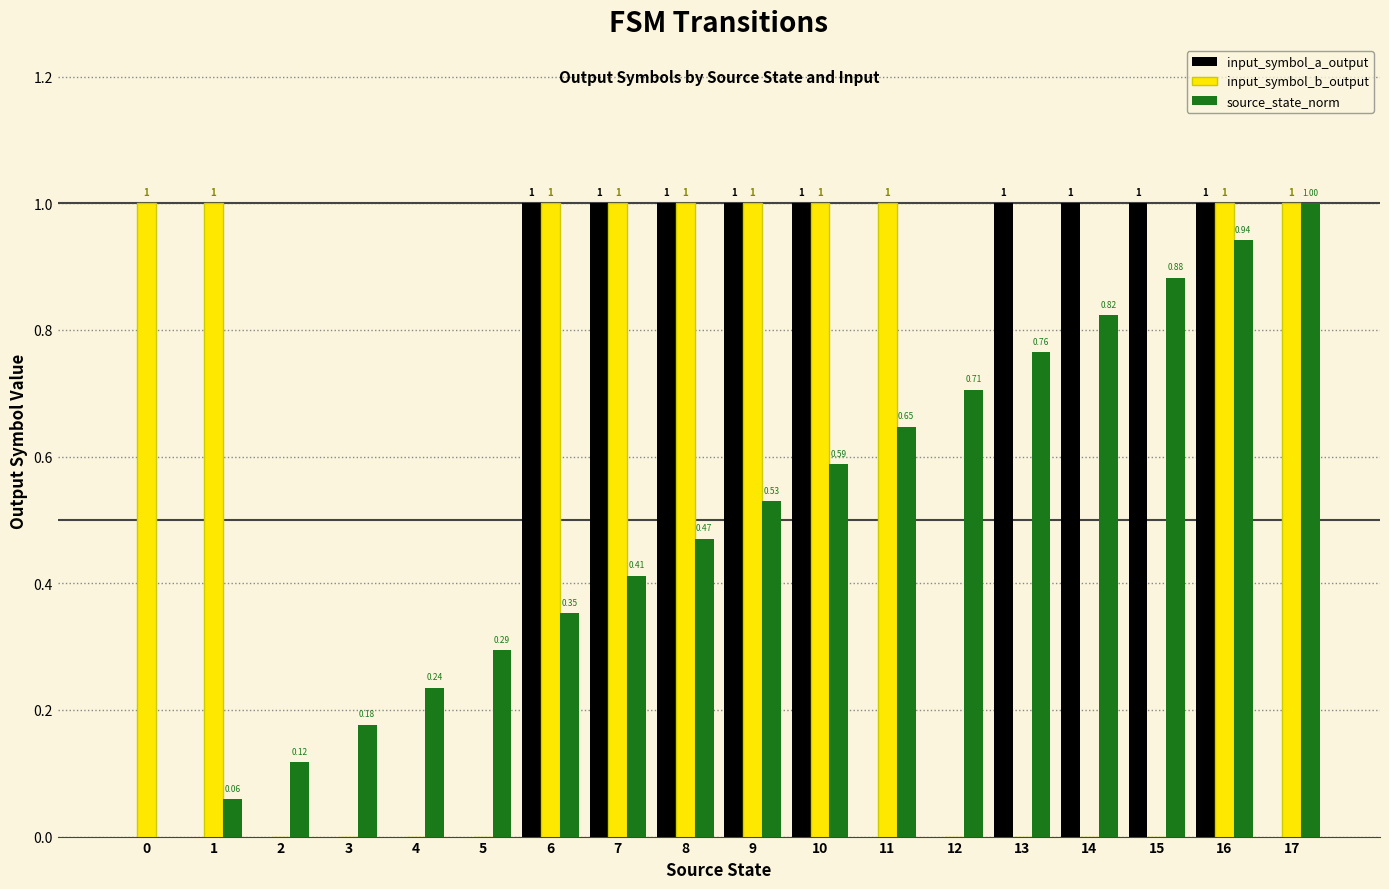

Which series has the largest total across all categories?

input_symbol_b_output